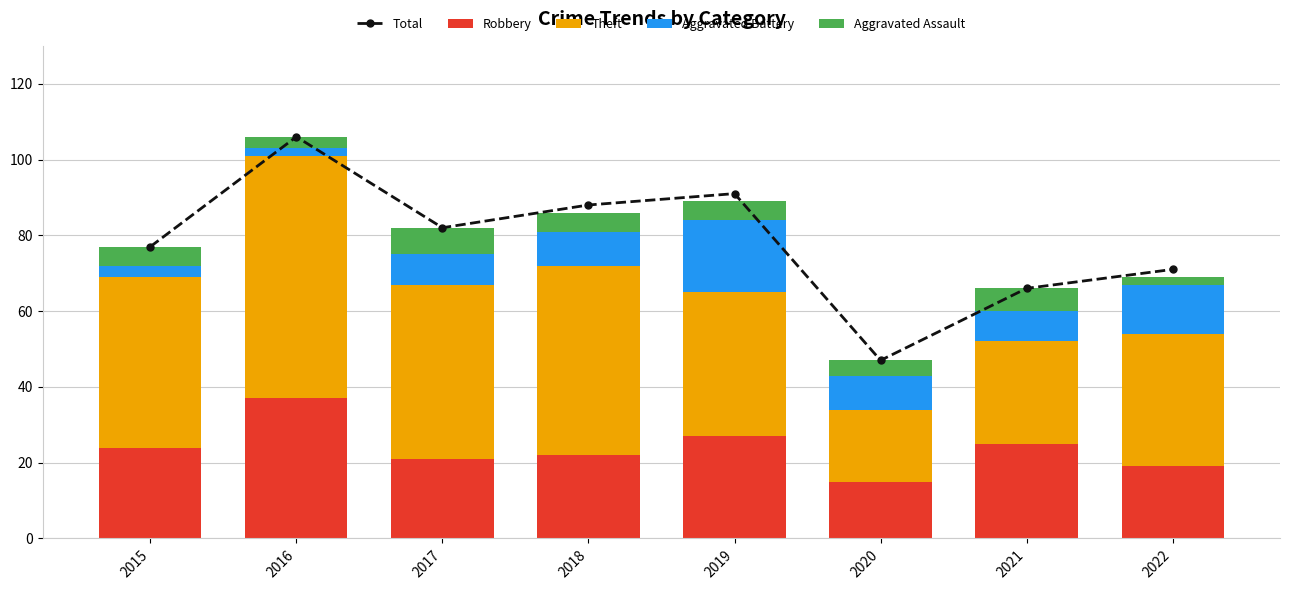

Reading right to left, transcribe all the data shown in this chart.

Total: 2022=71	2021=66	2020=47	2019=91	2018=88	2017=82	2016=106	2015=77
Robbery: 2022=19	2021=25	2020=15	2019=27	2018=22	2017=21	2016=37	2015=24
Theft: 2022=35	2021=27	2020=19	2019=38	2018=50	2017=46	2016=64	2015=45
Aggravated Battery: 2022=13	2021=8	2020=9	2019=19	2018=9	2017=8	2016=2	2015=3
Aggravated Assault: 2022=2	2021=6	2020=4	2019=5	2018=5	2017=7	2016=3	2015=5